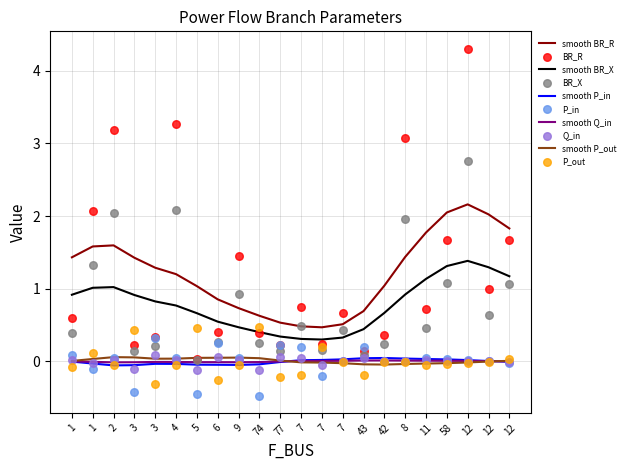

What are all the series names shown in the legend?

BR_R, BR_X, P_in, Q_in, P_out